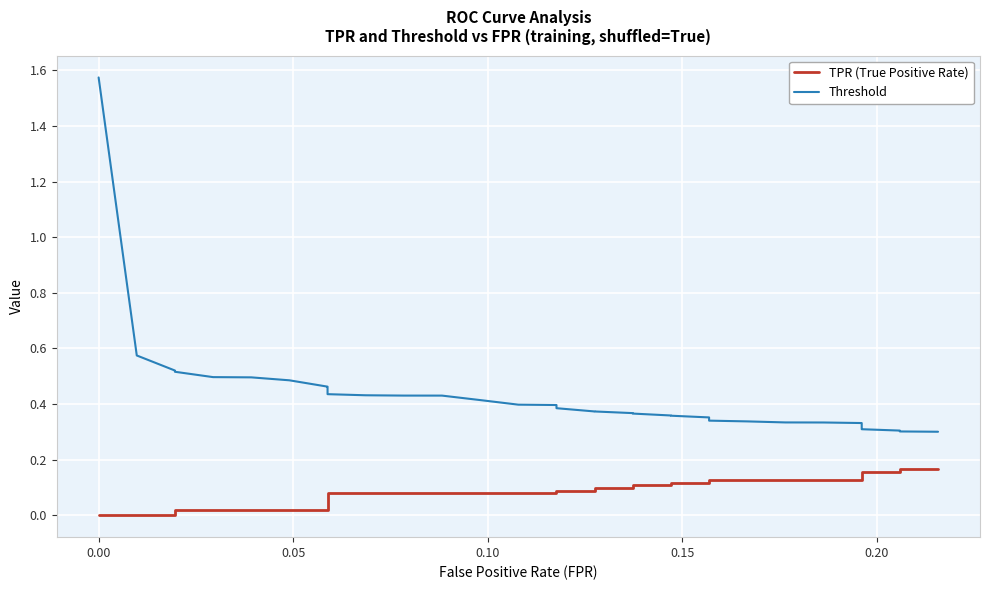

List the series in order of their overall mean, highest first.

Threshold, TPR (True Positive Rate)